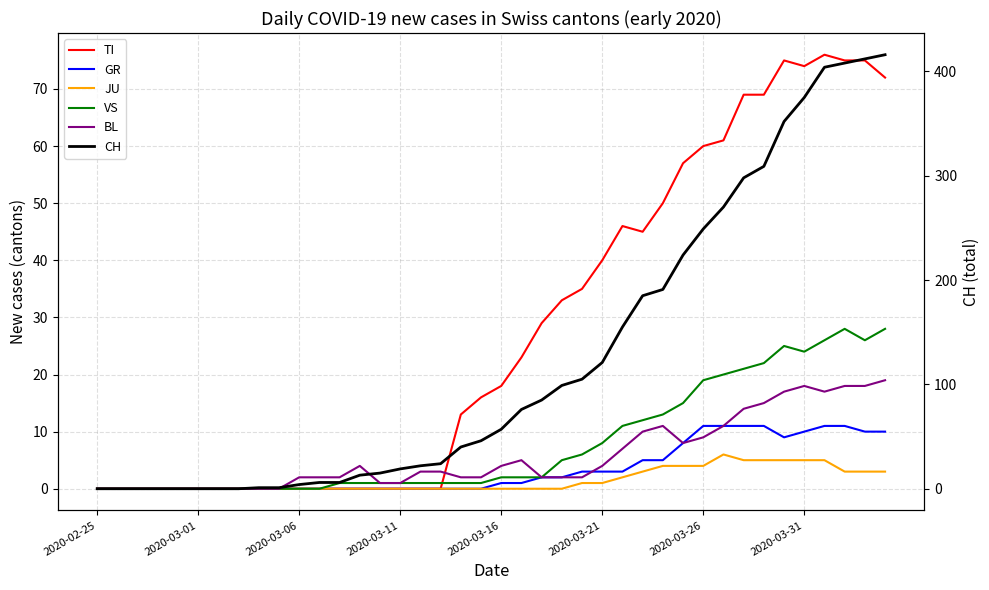

What is the total value across all series at 13?

18